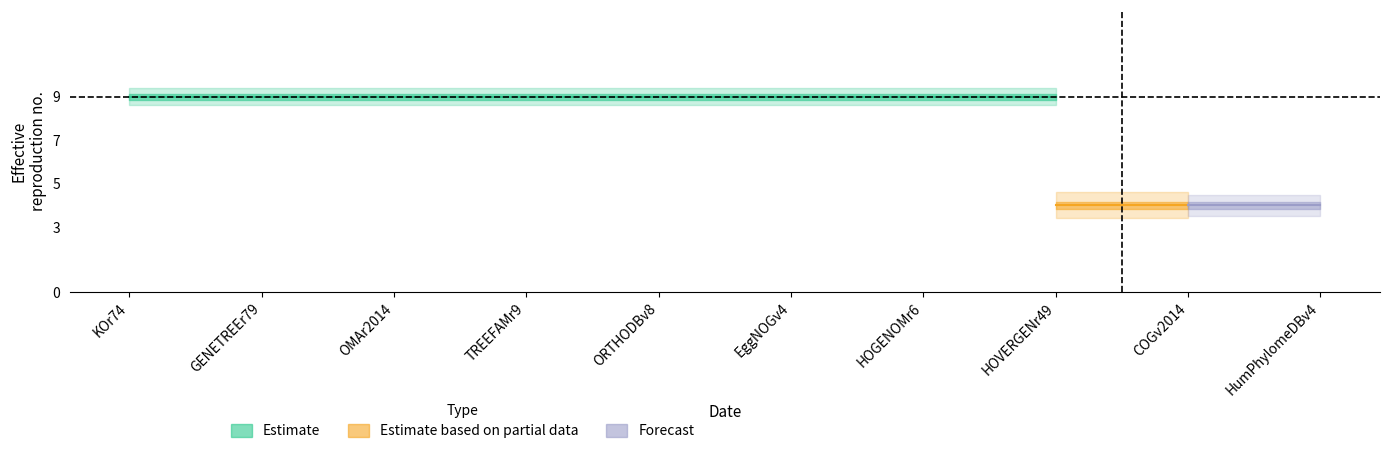

How many categories are shown in the chart?

10